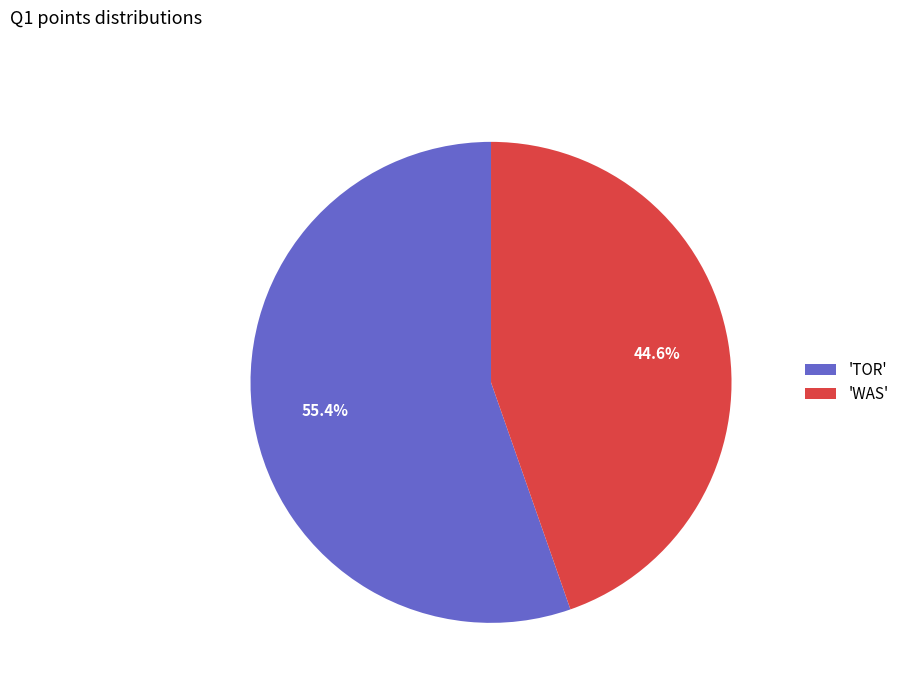

How many slices are in this pie chart?

2